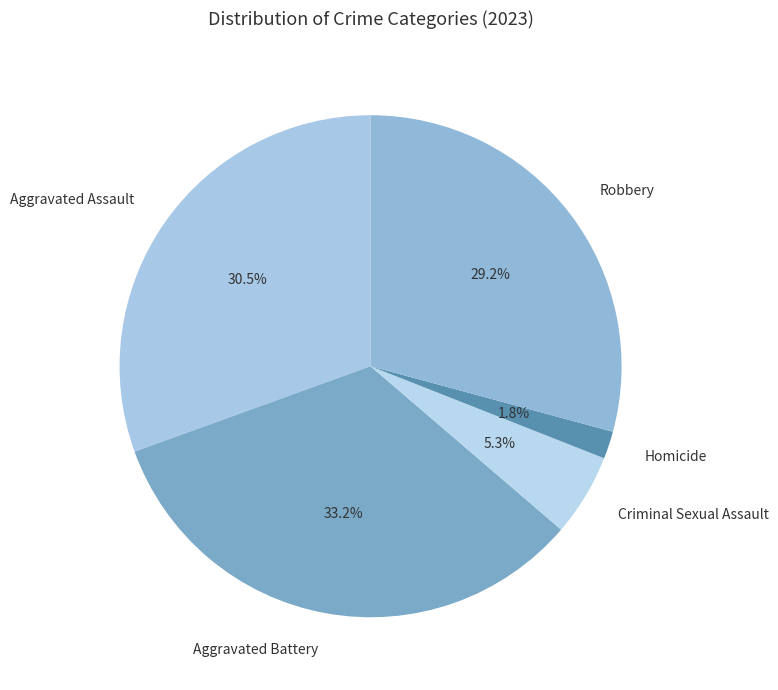

Count the number of slices in the pie.

5